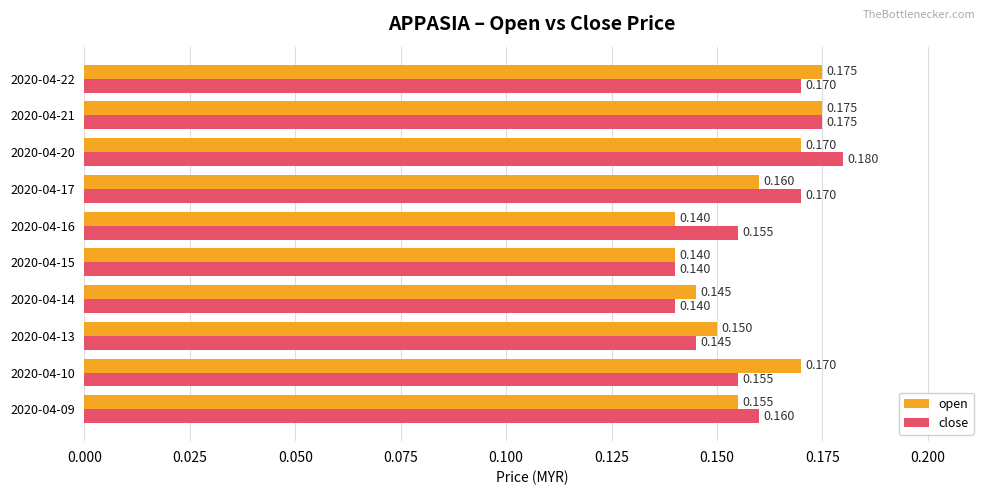

At 2020-04-20, list the series in order from largest to smallest.

close, open